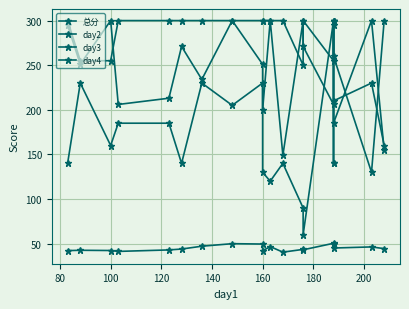

Reading right to left, extract all data points from this chart.

总分: 44.4	46.4	45.1	49.1	49.4	50.4	43.1	43.6	40.5	46.7	42.0	49.6	50.0	47.1	44.0	43.0	41.3	42.3	42.6	42.2
day2: 300.0	130.0	260.0	300.0	300.0	255.0	300.0	250.0	300.0	300.0	300.0	300.0	300.0	300.0	300.0	300.0	300.0	255.0	255.0	300.0
day3: 160.0	230.0	210.0	140.0	140.0	300.0	60.0	90.0	140.0	120.0	130.0	230.0	205.0	230.0	140.0	185.0	185.0	160.0	230.0	140.0
day4: 155.0	300.0	185.0	295.0	300.0	206.0	271.0	300.0	149.0	300.0	200.0	251.0	300.0	234.0	271.0	213.0	206.0	300.0	251.0	295.0